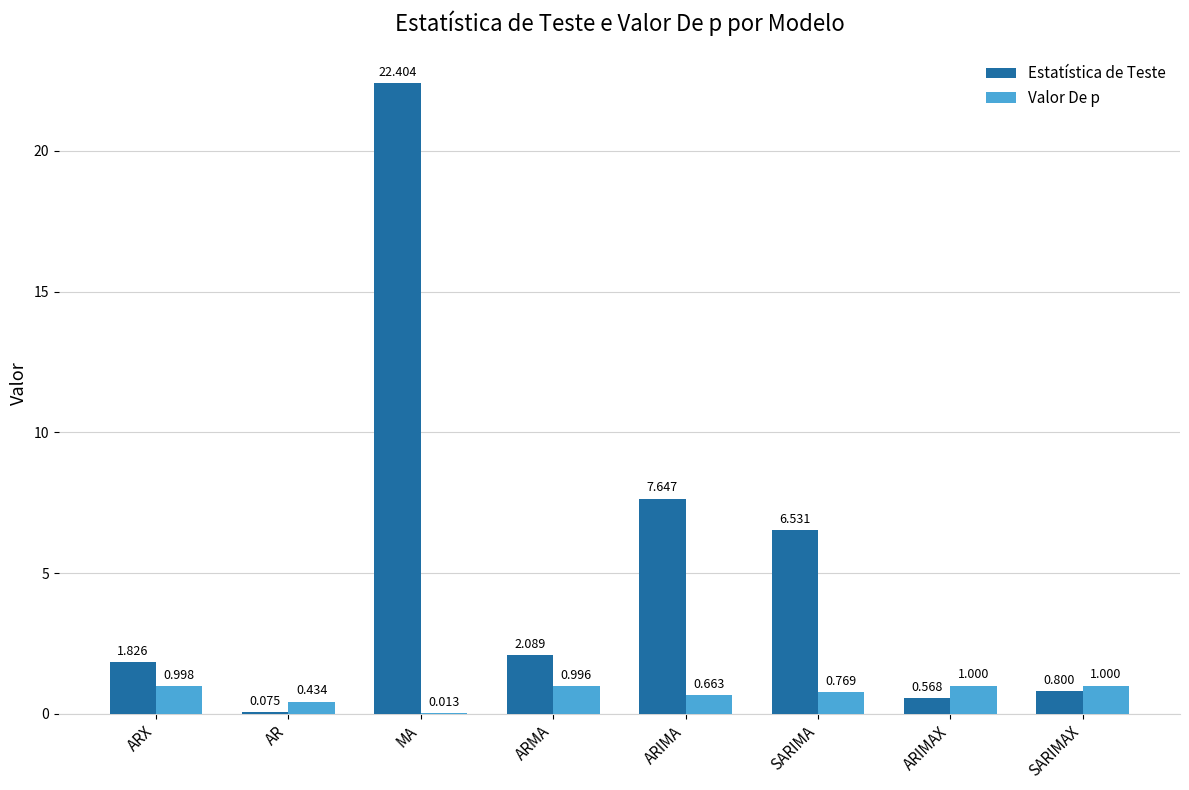

Which series has the largest total across all categories?

Estatística de Teste